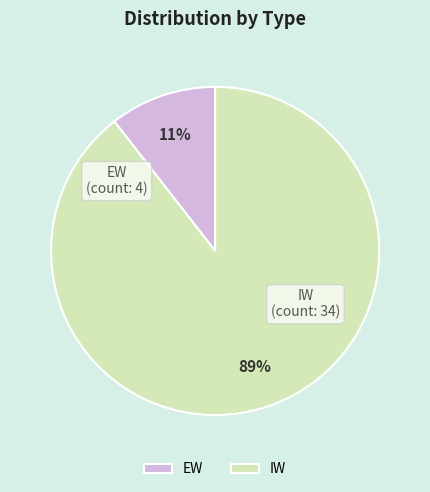

Which category has the biggest portion of the pie?

IW